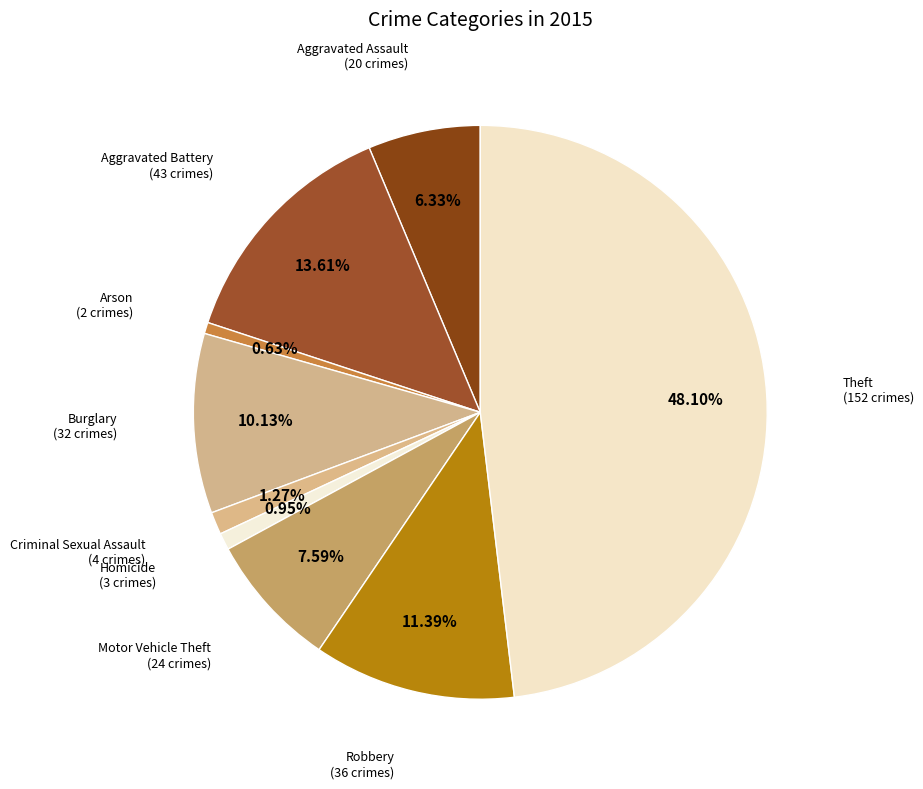

Does Aggravated Assault represent more than half of the total?

No